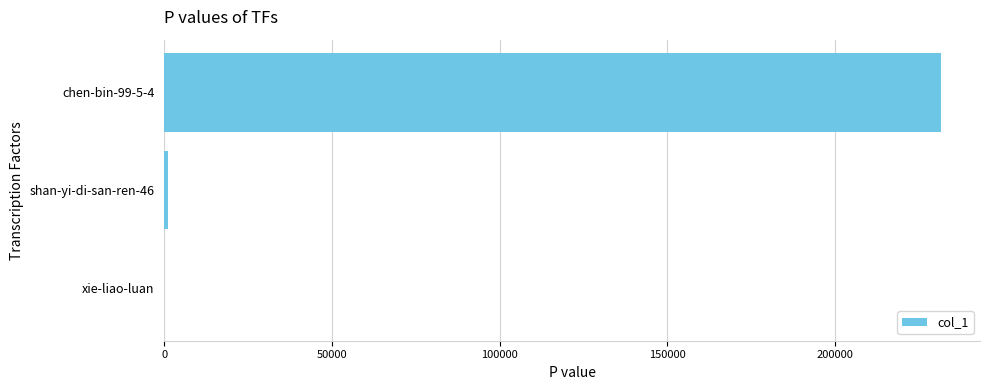

Reading bottom to top, list all the values displayed in this chart.

xie-liao-luan=1	shan-yi-di-san-ren-46=1255	chen-bin-99-5-4=231678